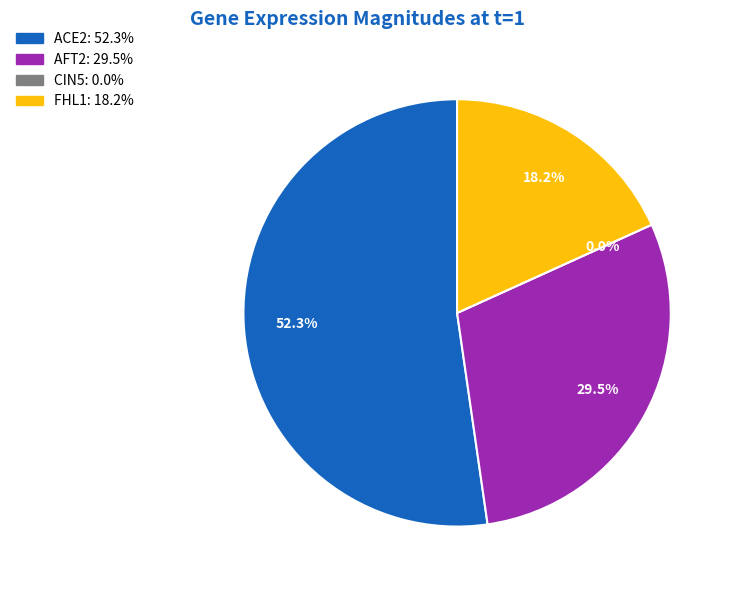

Rank the categories by value from lowest to highest.

CIN5, FHL1, AFT2, ACE2